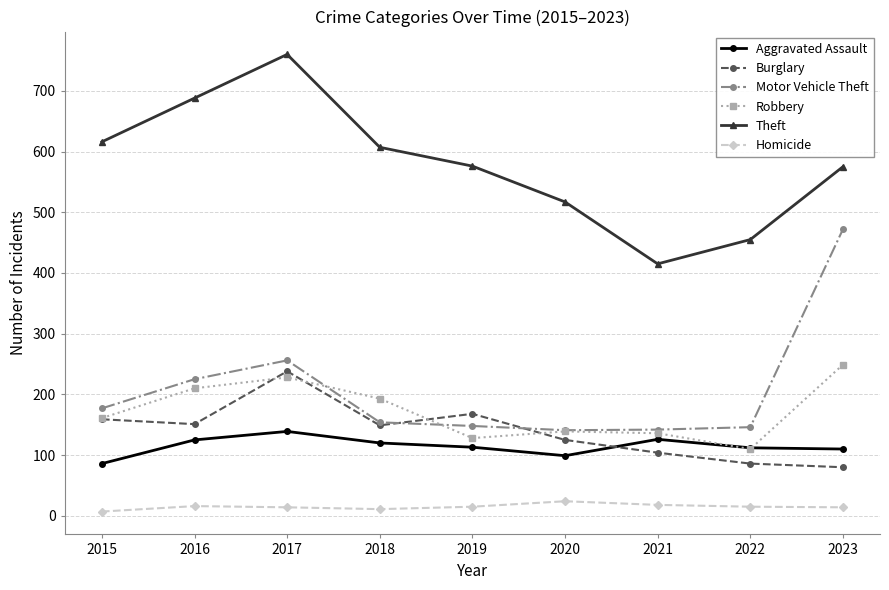

List the series in order of their peak value, highest first.

Theft, Motor Vehicle Theft, Robbery, Burglary, Aggravated Assault, Homicide